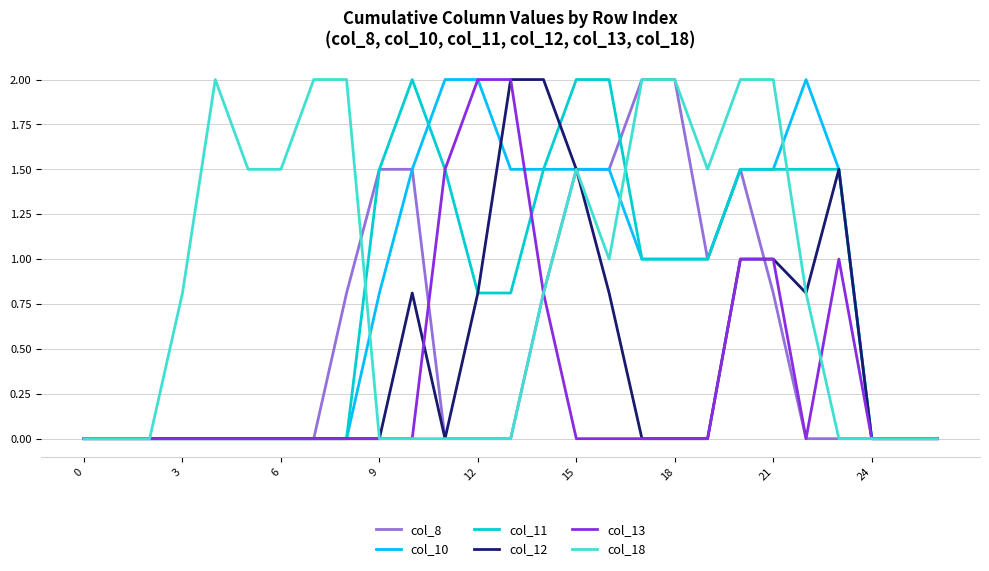

What are all the series names shown in the legend?

col_8, col_10, col_11, col_12, col_13, col_18